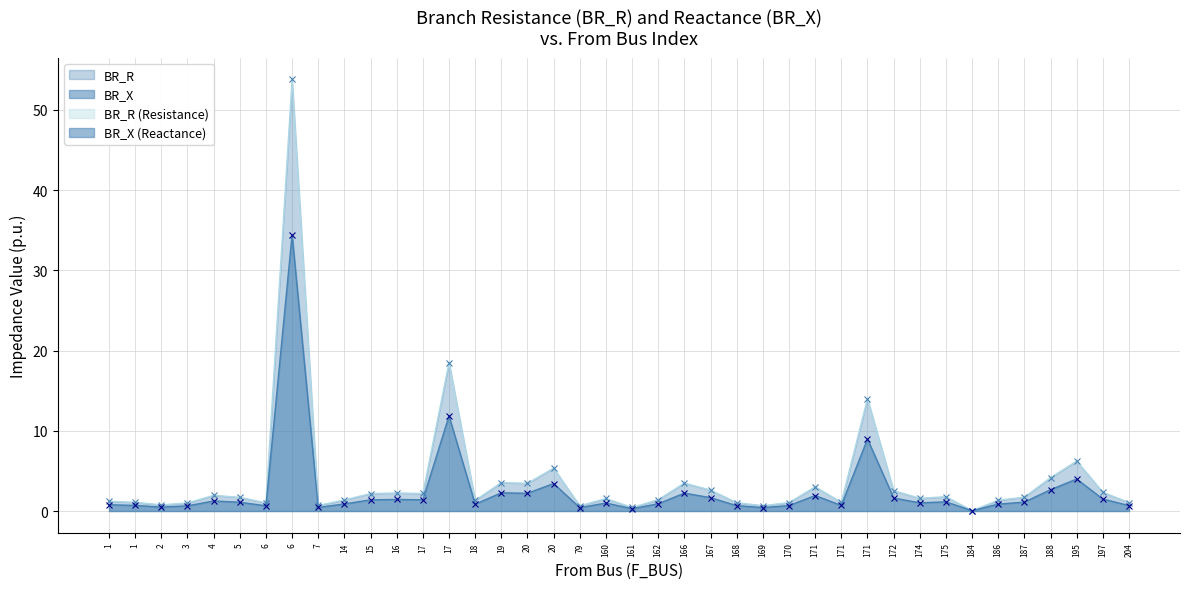

Which has a higher value, 162 or 17?

17